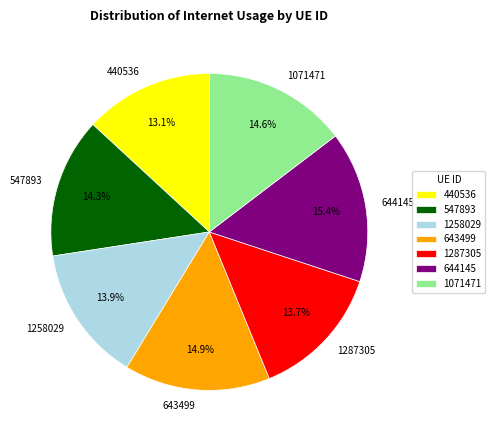

What percentage is NOT represented by 1287305?

86.3%